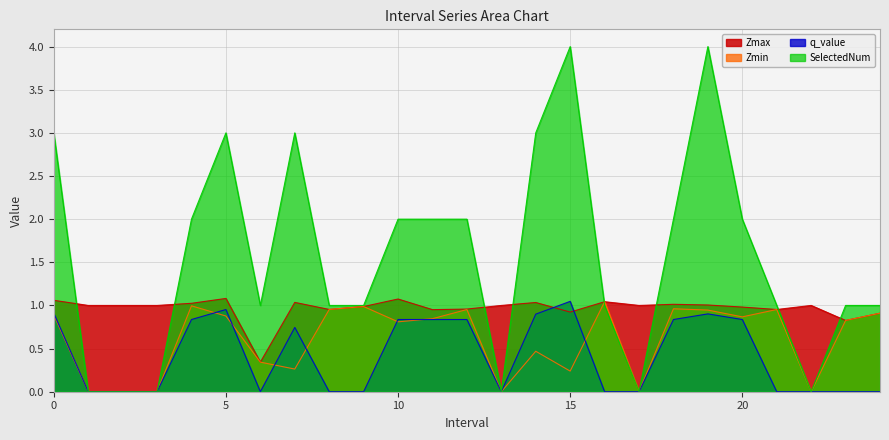

How many interior local peaks does the SelectedNum series have?

4